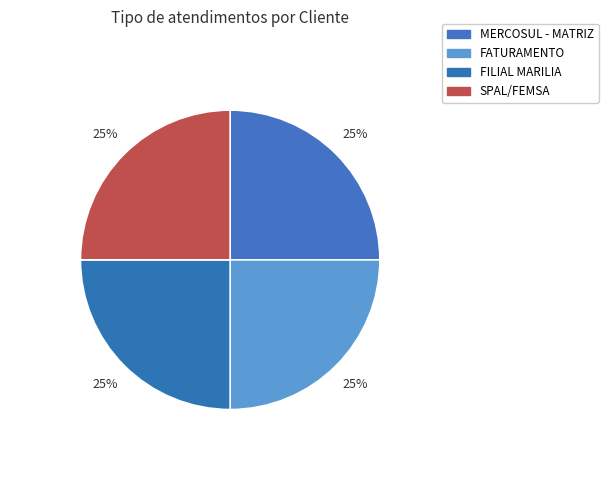

Count the number of slices in the pie.

4